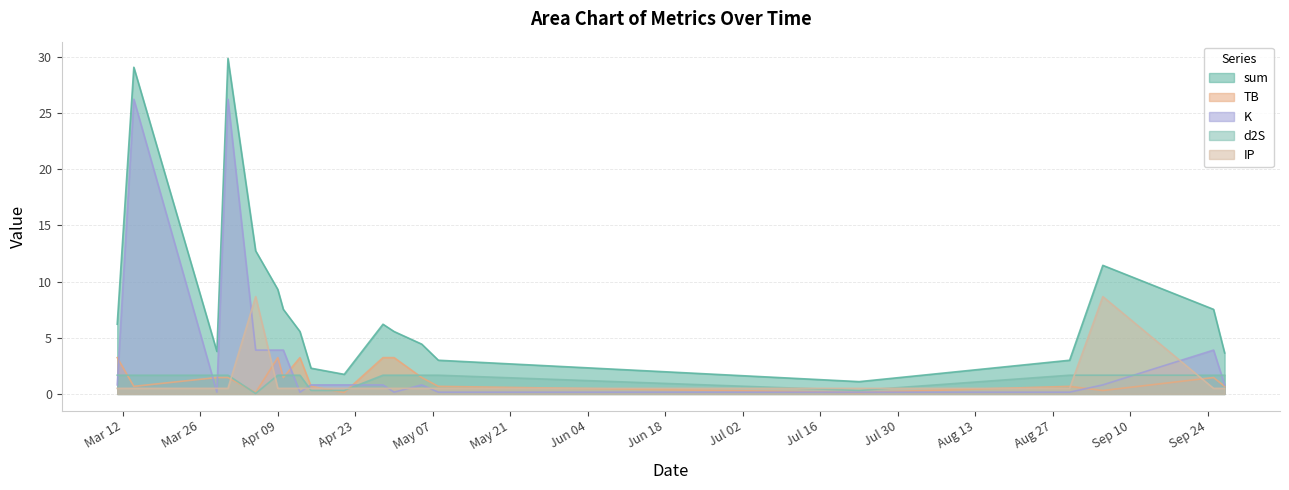

What is the label of the 1st point from the left?

2024-03-11